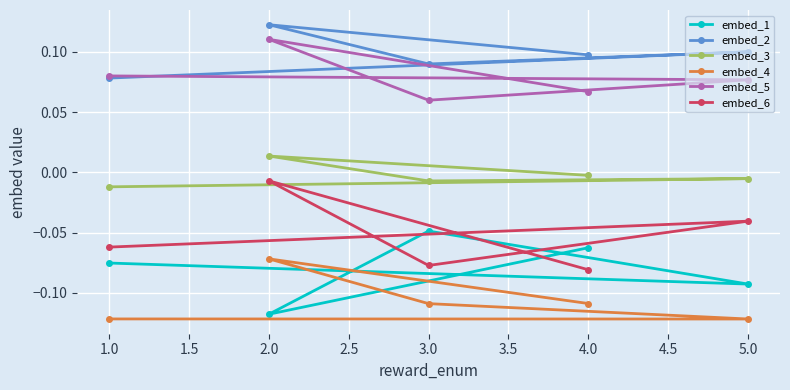

Rank the categories by embed_5 value from lowest to highest.

3.0, 4.0, 5.0, 1.0, 2.0